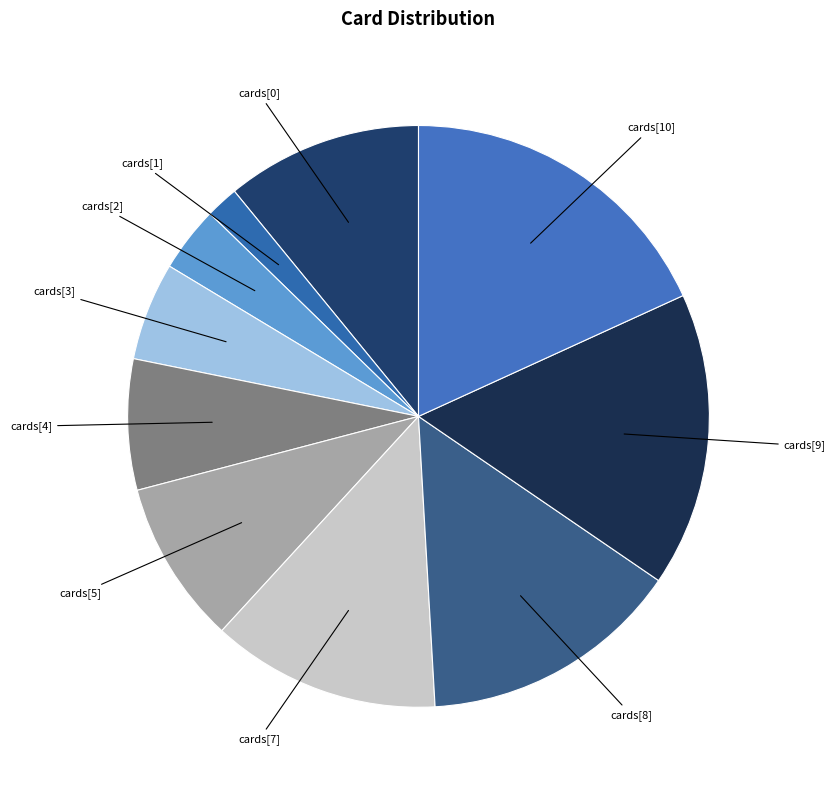

True or false: cards[4] accounts for 7% of the total.

True